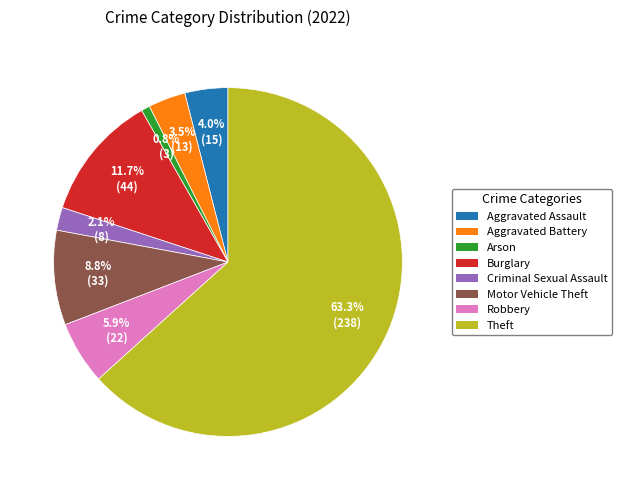

Is there any slice that represents more than half of the pie?

Yes